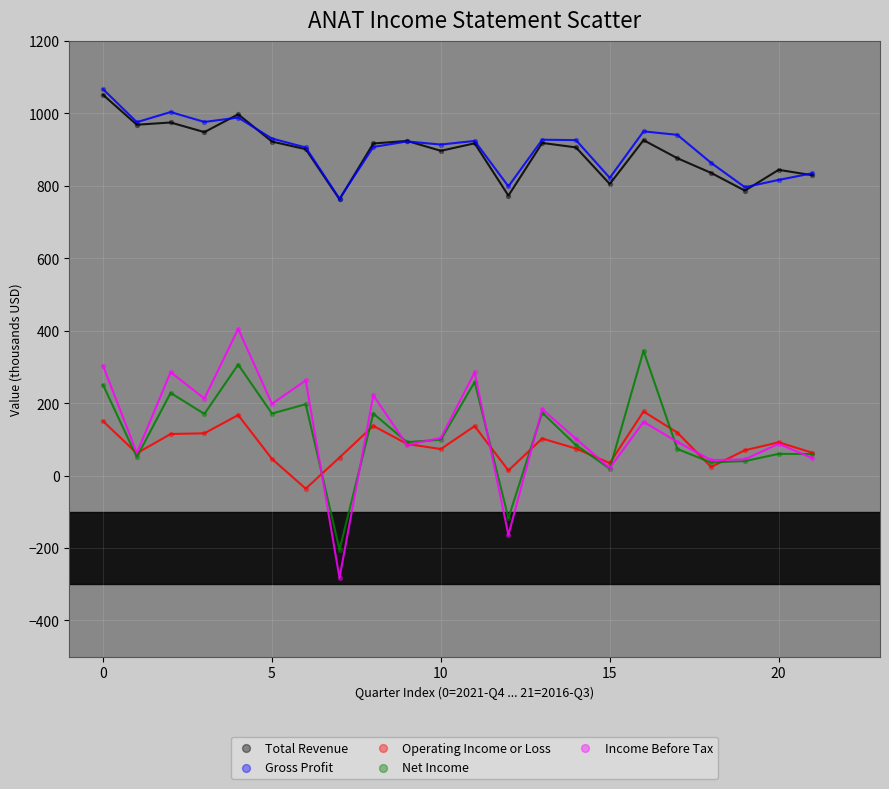

Which series reaches the minimum Y coordinate?

Income Before Tax